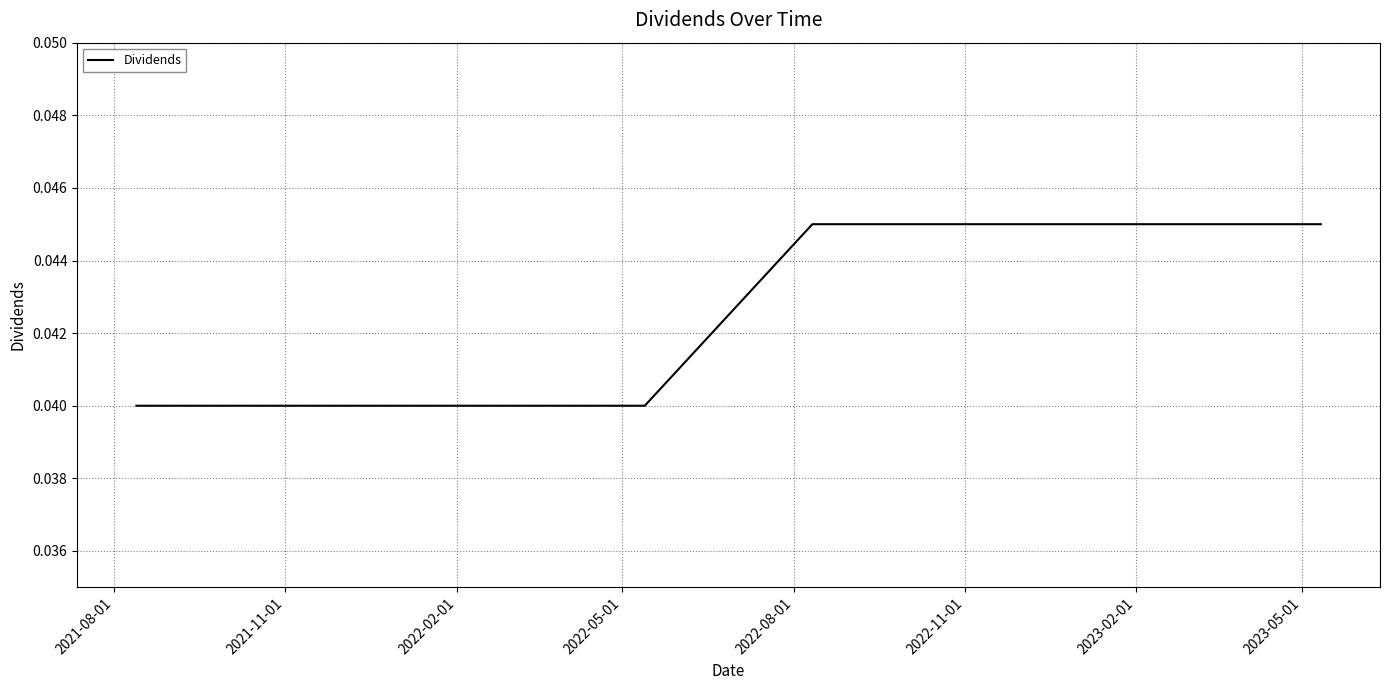

How many values are between 0 and 1?

8